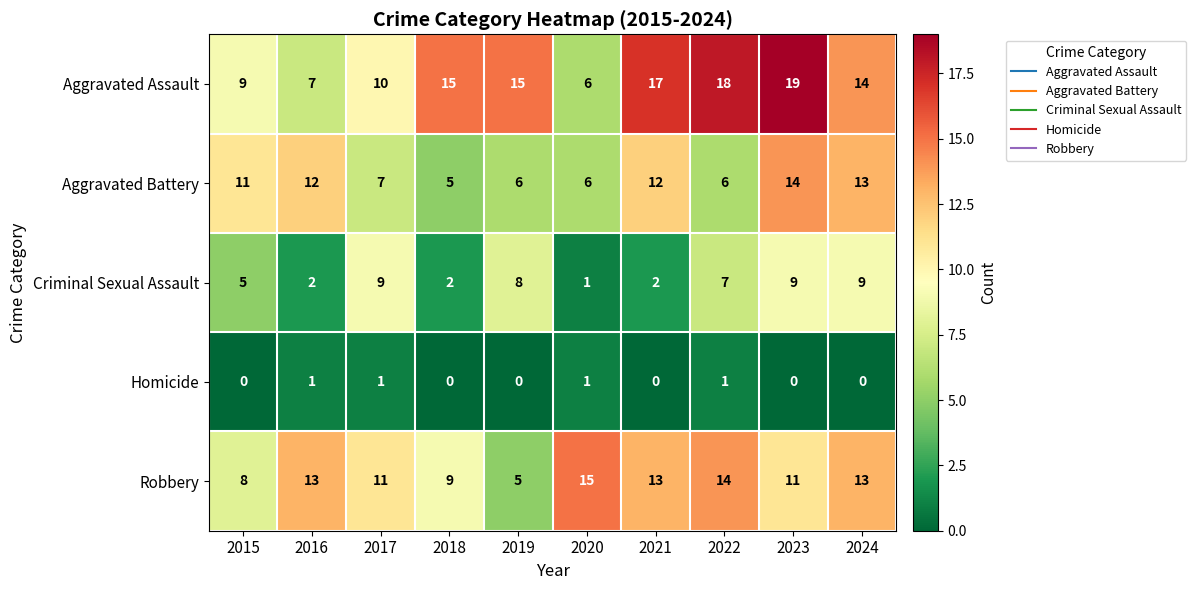

What is the total value across all series at 2022?

46